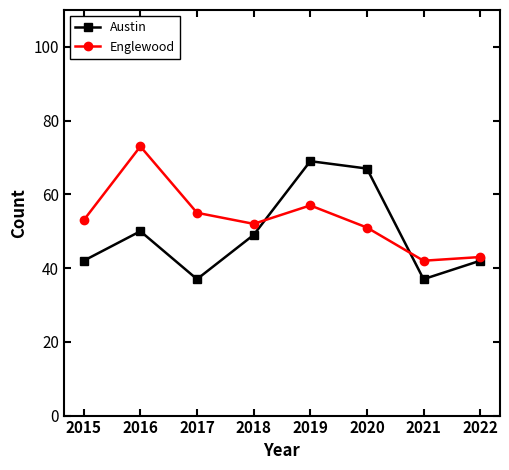

What is the sum of the Englewood values at 2020 and 2019?

108